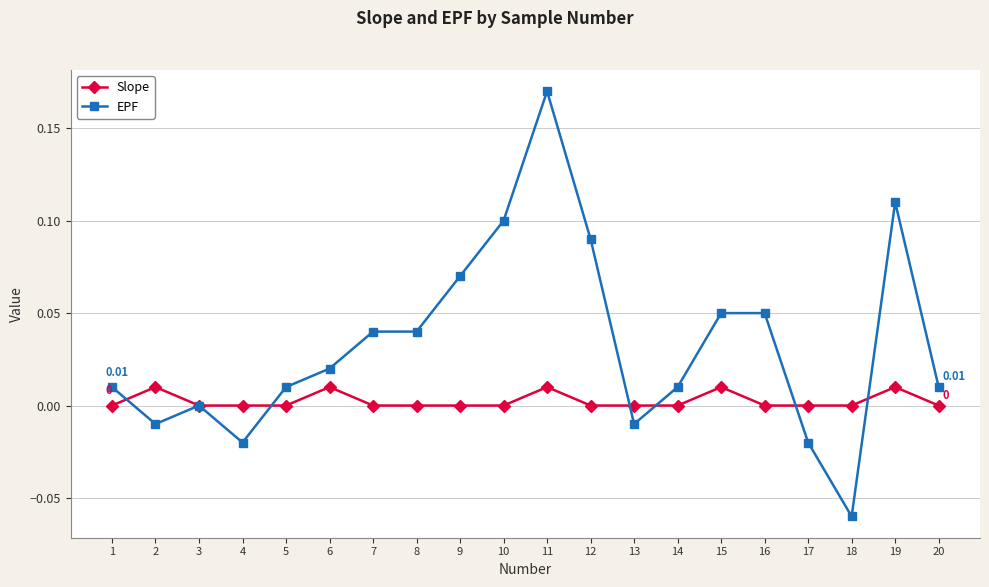

At which label does EPF reach its minimum?

18